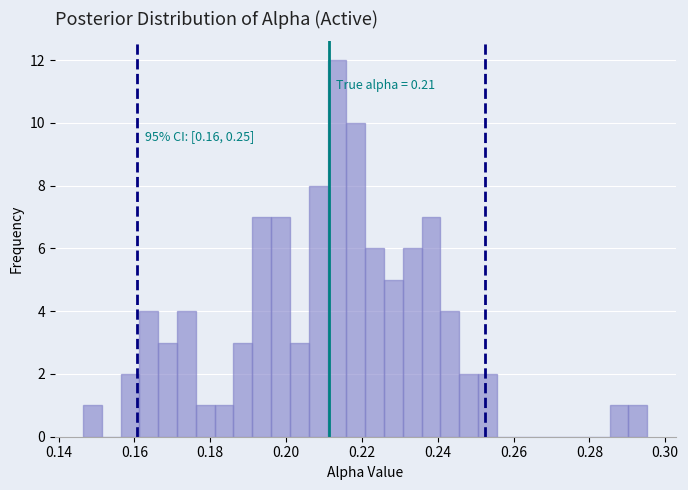

Read against the x-axis, roughly where is the centre of the tallest bar?

0.214